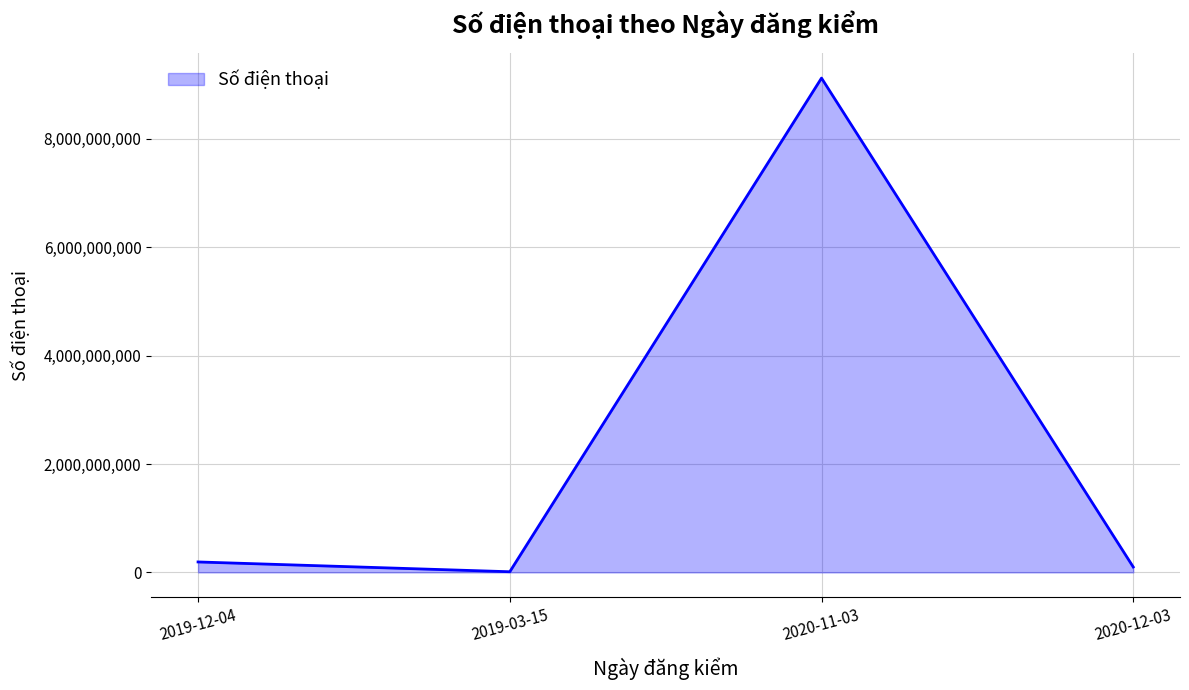

Rank the categories by value from highest to lowest.

2020-11-03, 2019-12-04, 2020-12-03, 2019-03-15